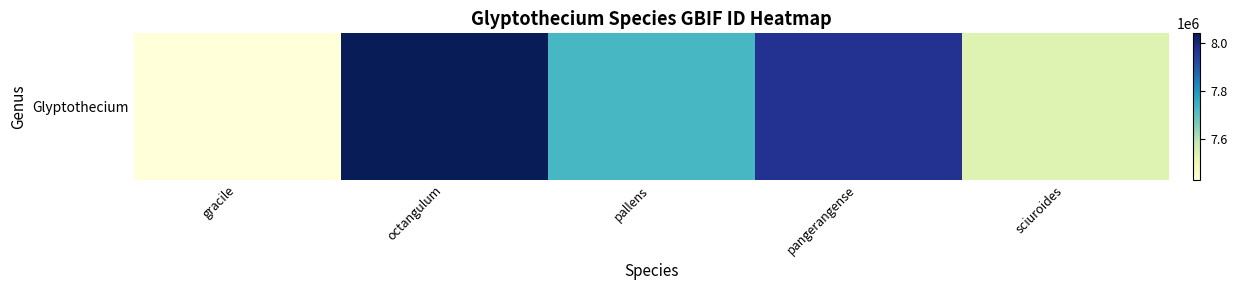

The value at gracile is 2589422. True or false?

False